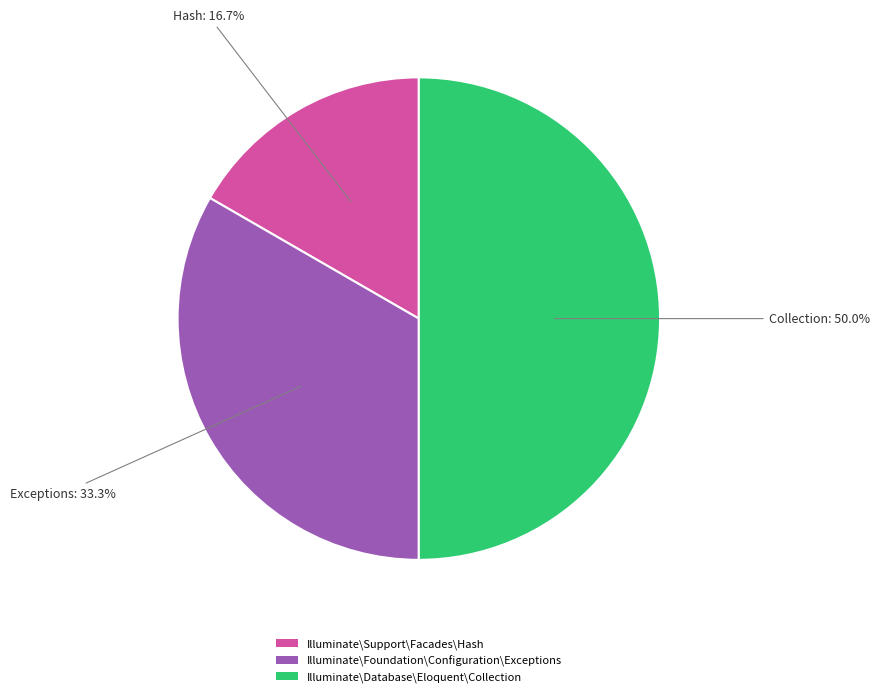

What is the ratio of the value at Illuminate\Database\Eloquent\Collection to the value at Illuminate\Foundation\Configuration\Exceptions?

1.5